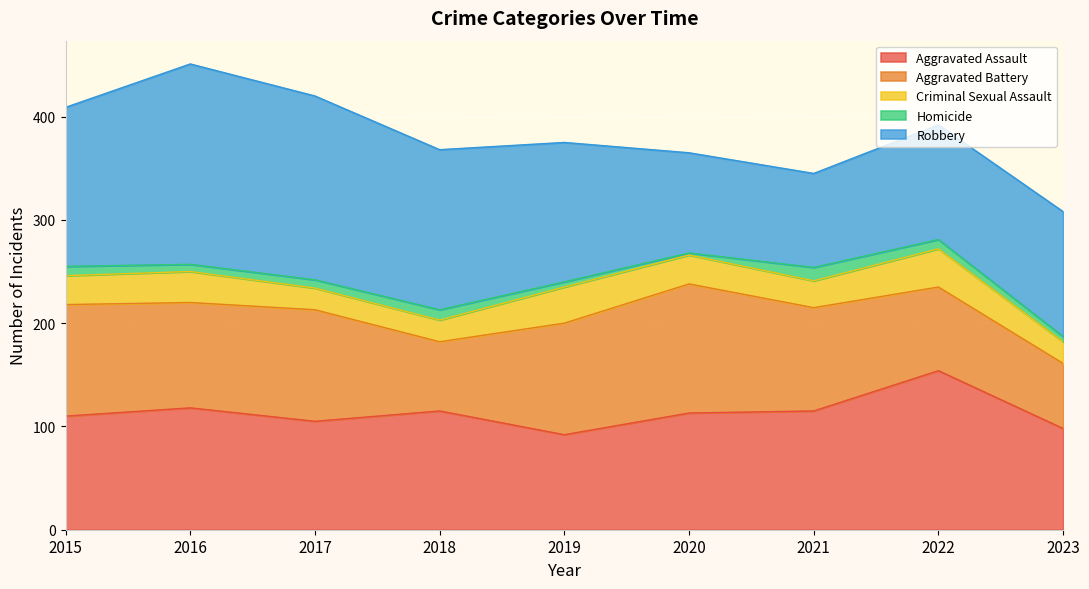

Reading right to left, list all the values displayed in this chart.

Aggravated Assault: 2023=98	2022=154	2021=115	2020=113	2019=92	2018=115	2017=105	2016=118	2015=110
Aggravated Battery: 2023=63	2022=81	2021=100	2020=125	2019=108	2018=67	2017=108	2016=102	2015=108
Criminal Sexual Assault: 2023=21	2022=37	2021=26	2020=28	2019=35	2018=21	2017=21	2016=30	2015=28
Homicide: 2023=5	2022=9	2021=13	2020=2	2019=5	2018=10	2017=8	2016=7	2015=9
Robbery: 2023=121	2022=111	2021=91	2020=97	2019=135	2018=155	2017=178	2016=194	2015=154